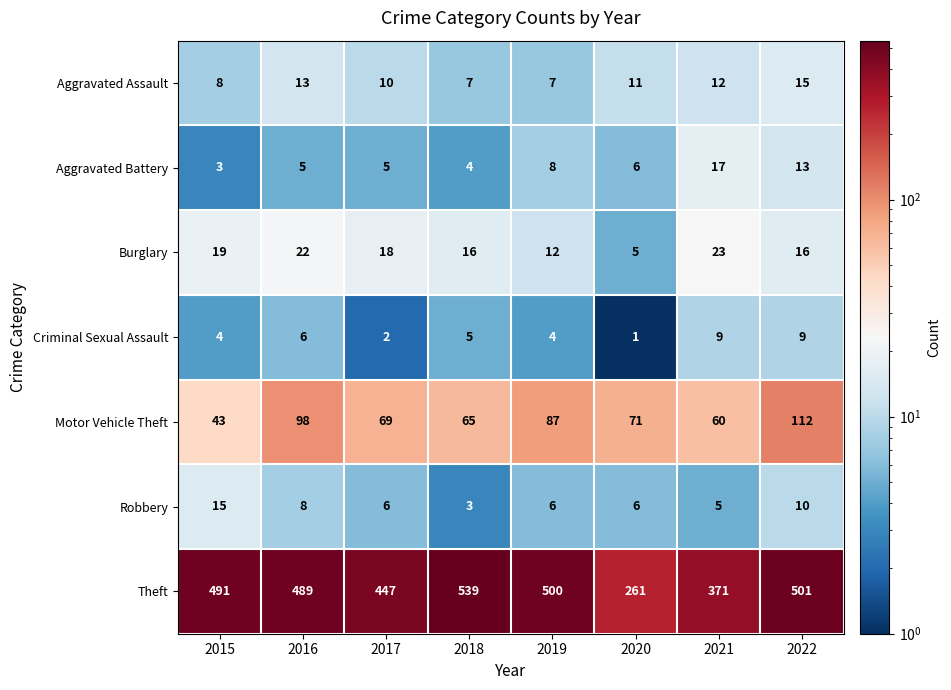

Rank the series at 2022 from lowest to highest value.

Criminal Sexual Assault, Robbery, Aggravated Battery, Aggravated Assault, Burglary, Motor Vehicle Theft, Theft